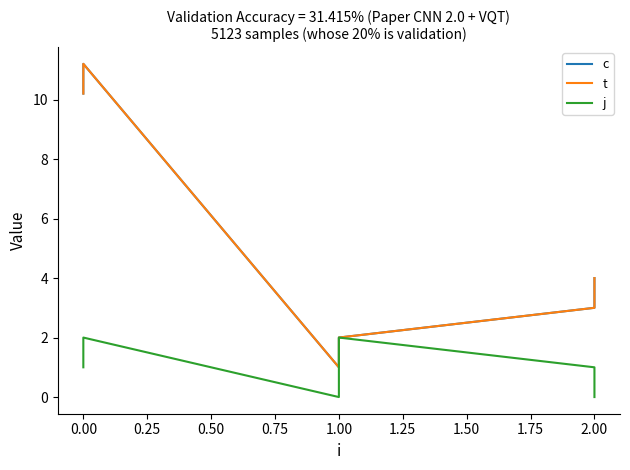

True or false: c has more than 1 points higher than both neighbors.

False